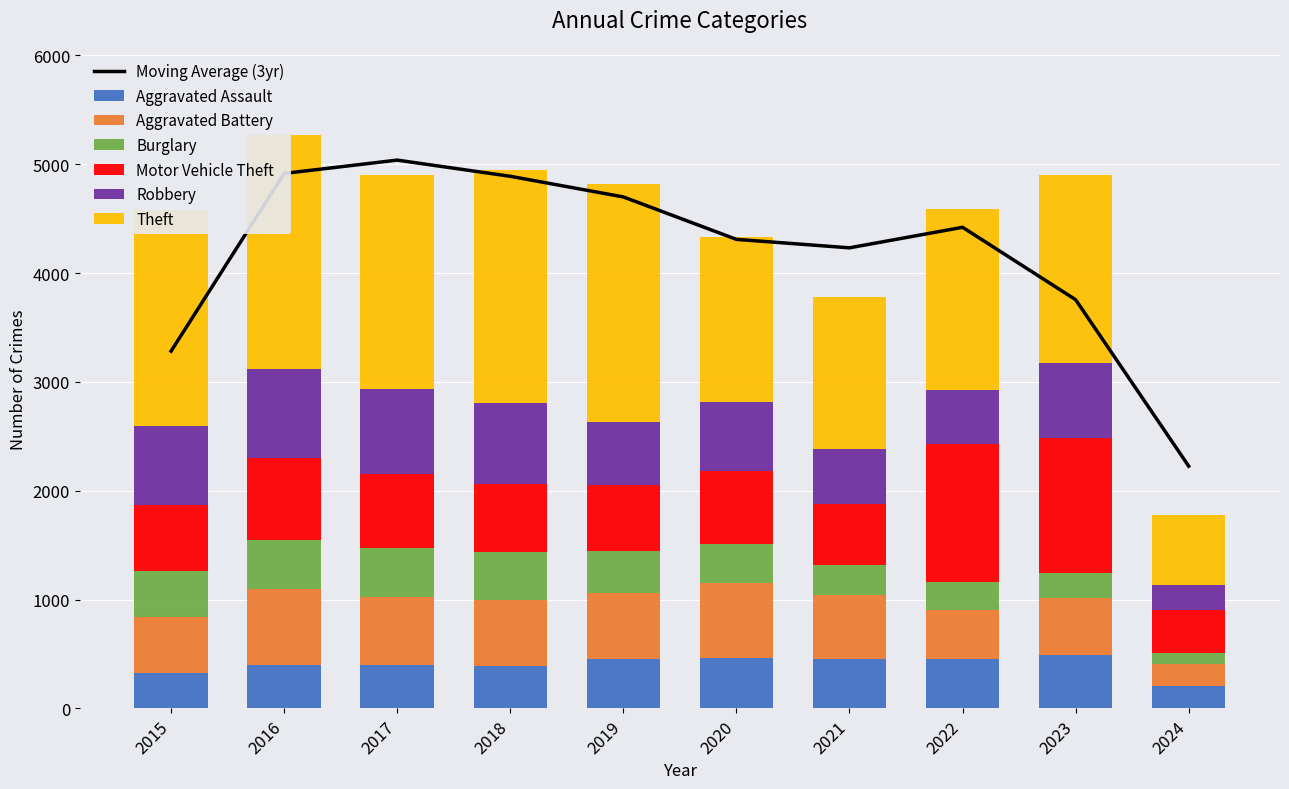

How many data points does each series have?

10